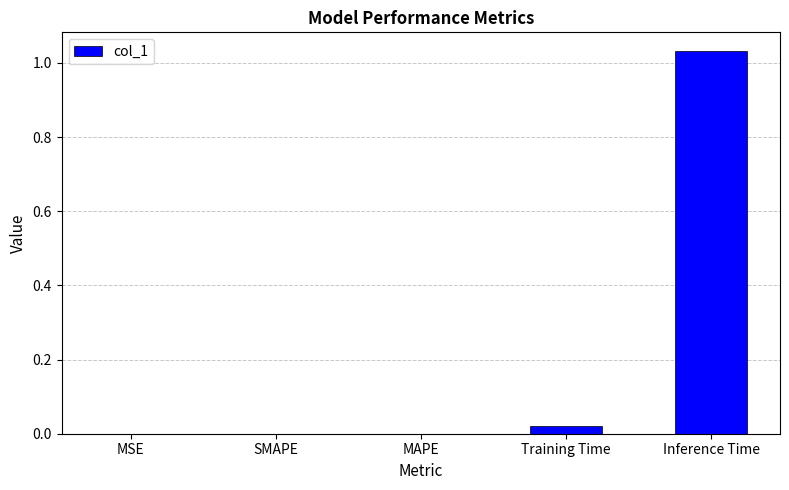

Count the number of categories in the chart.

5